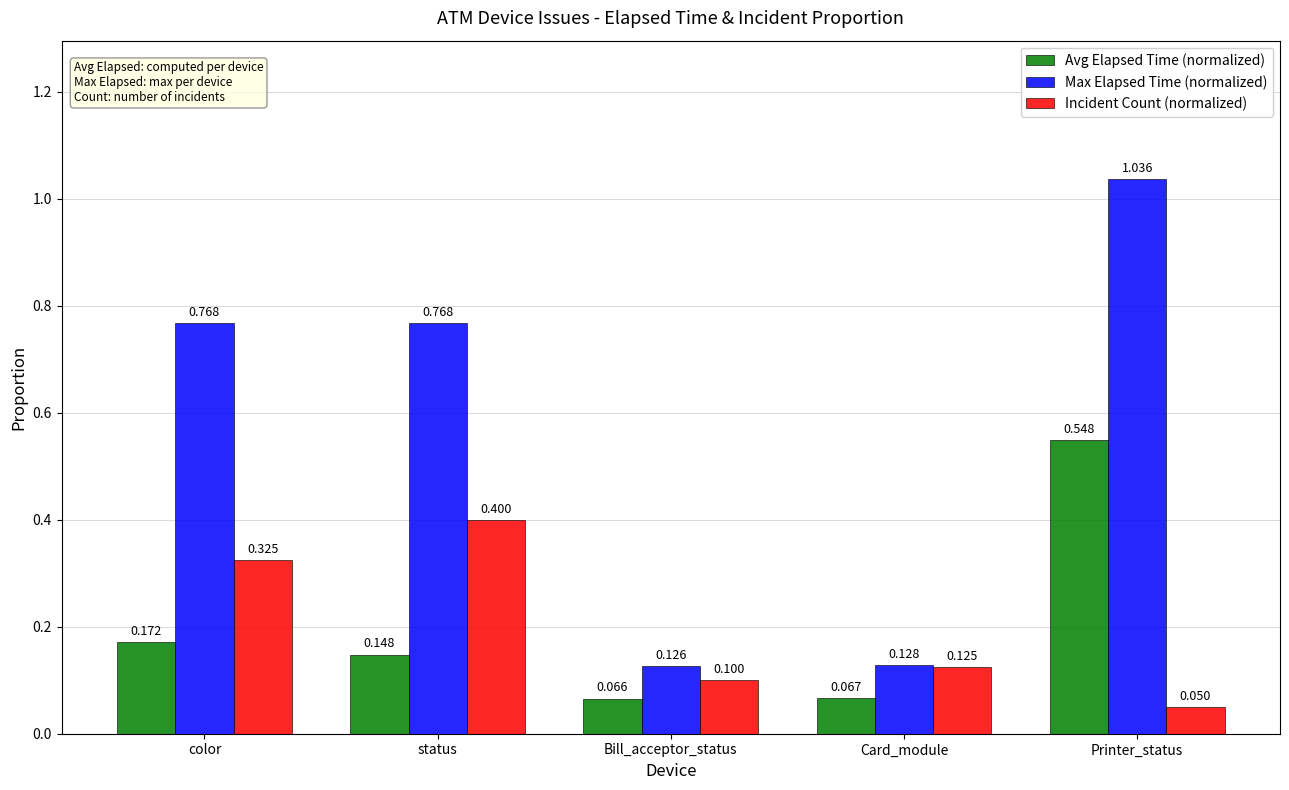

Which series has the largest total across all categories?

Max Elapsed Time (normalized)